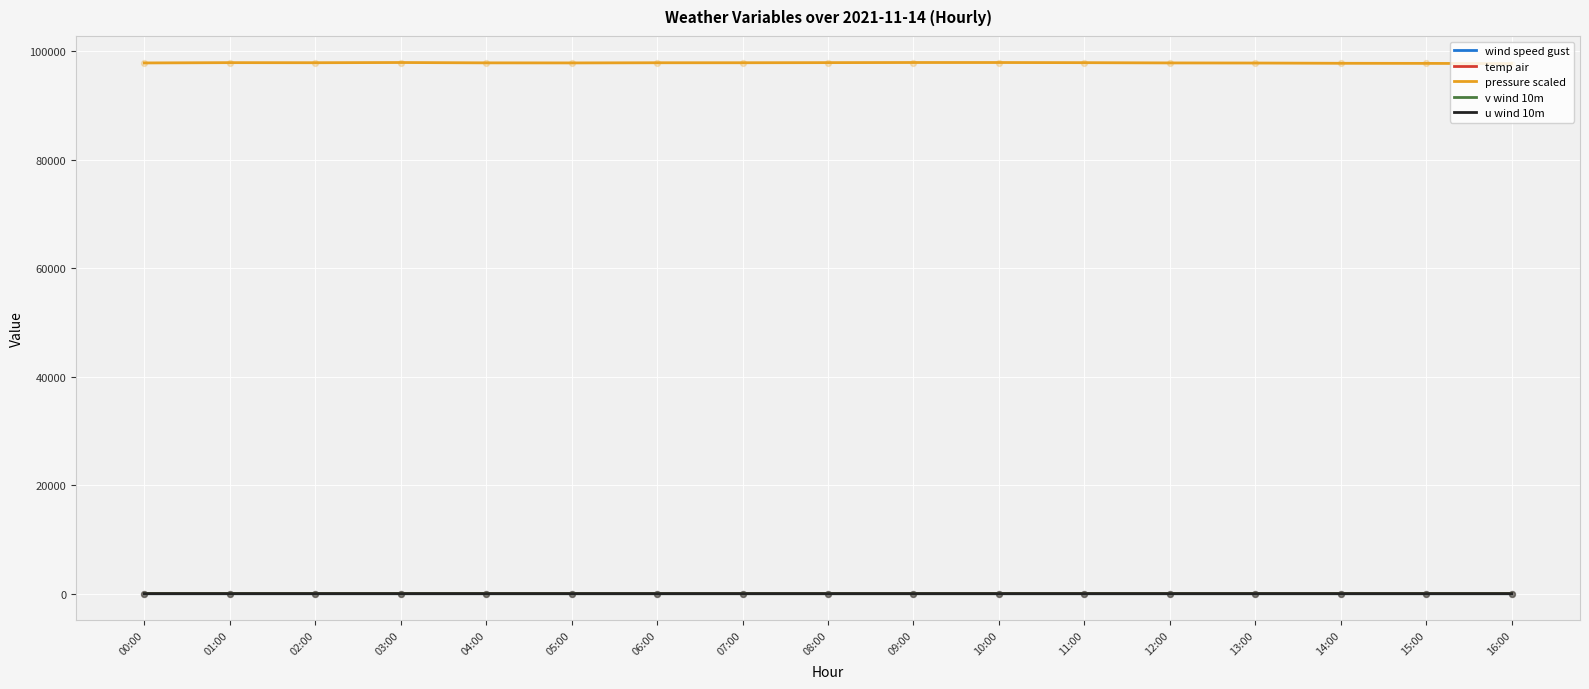

Which series has the largest total across all categories?

pressure scaled